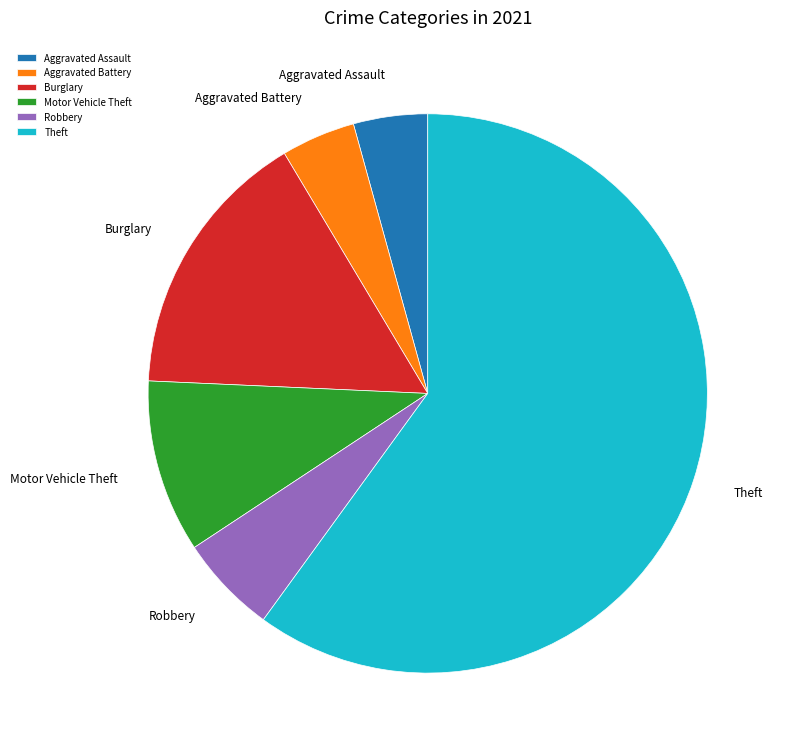

How many segments does this pie chart have?

6